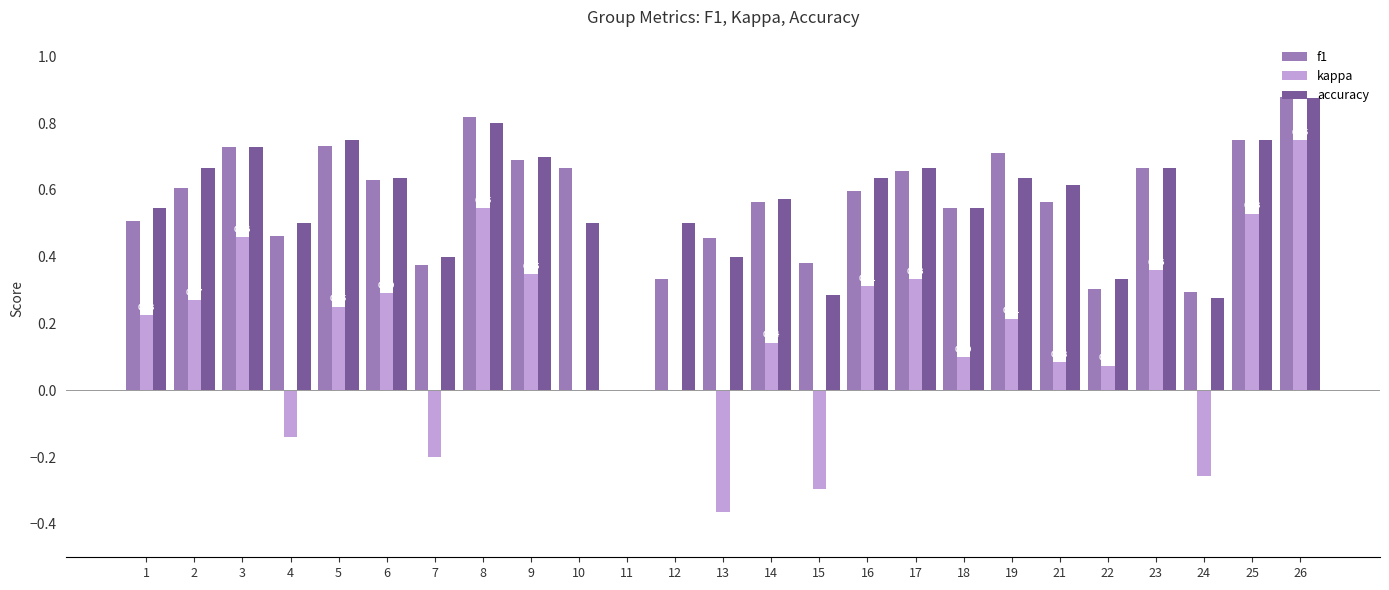

How many data points does each series have?

25